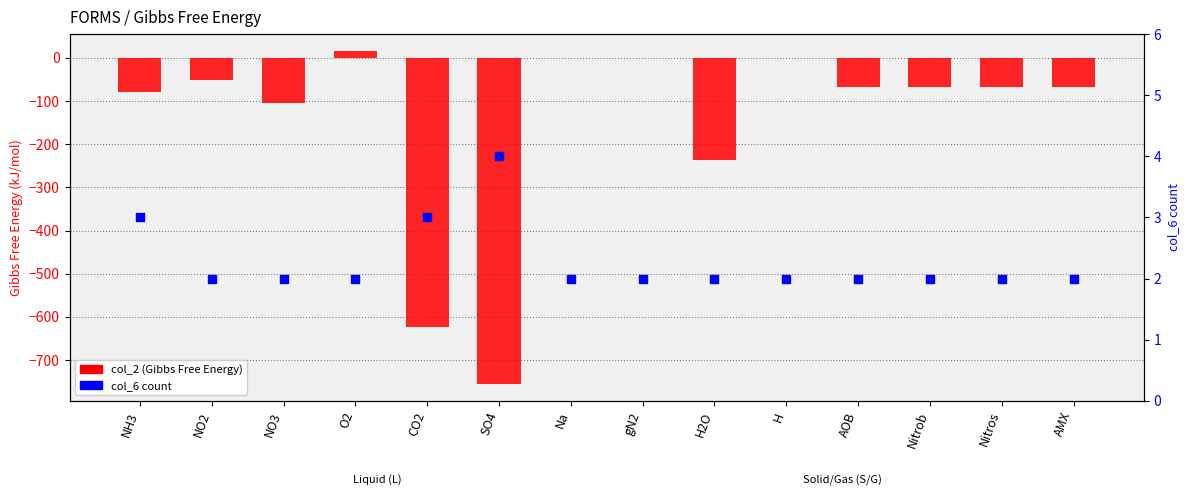

Which series has the widest spread of Y values?

col_2 (Gibbs Free Energy)